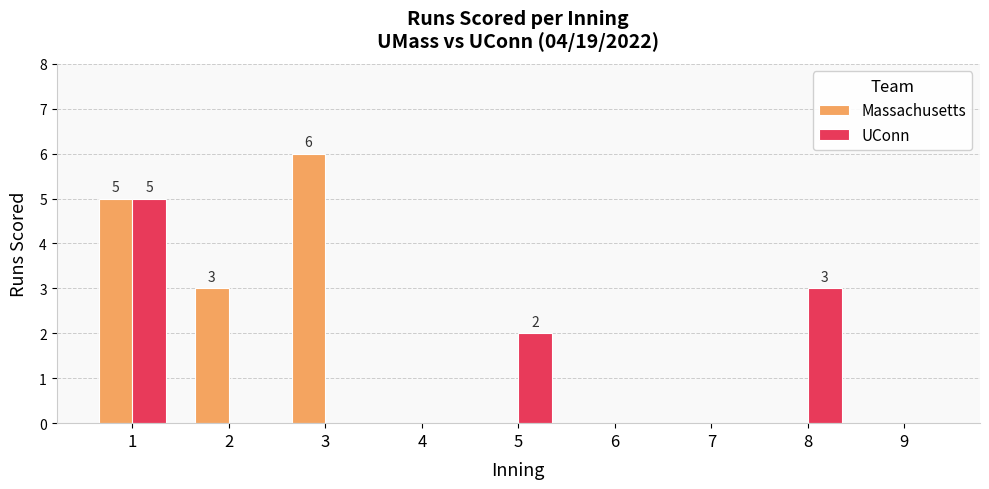

Count the UConn values in the range 0 to 2.

7